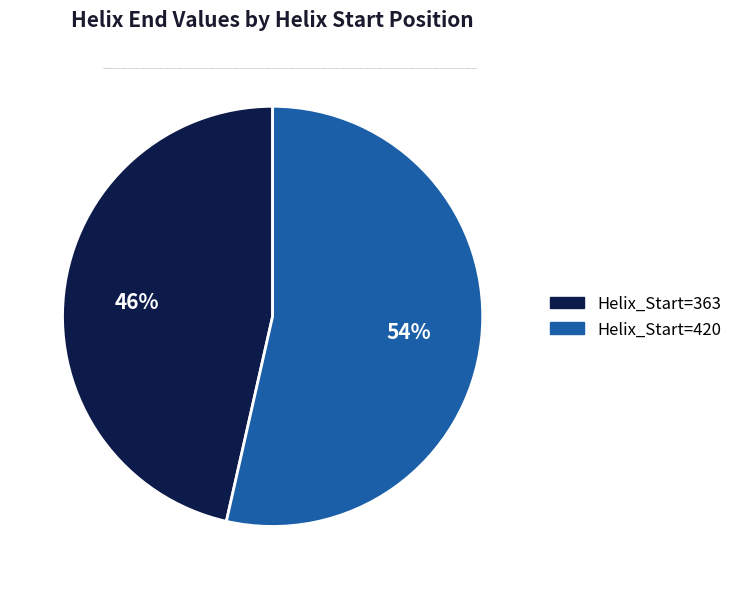

Count the number of slices in the pie.

2